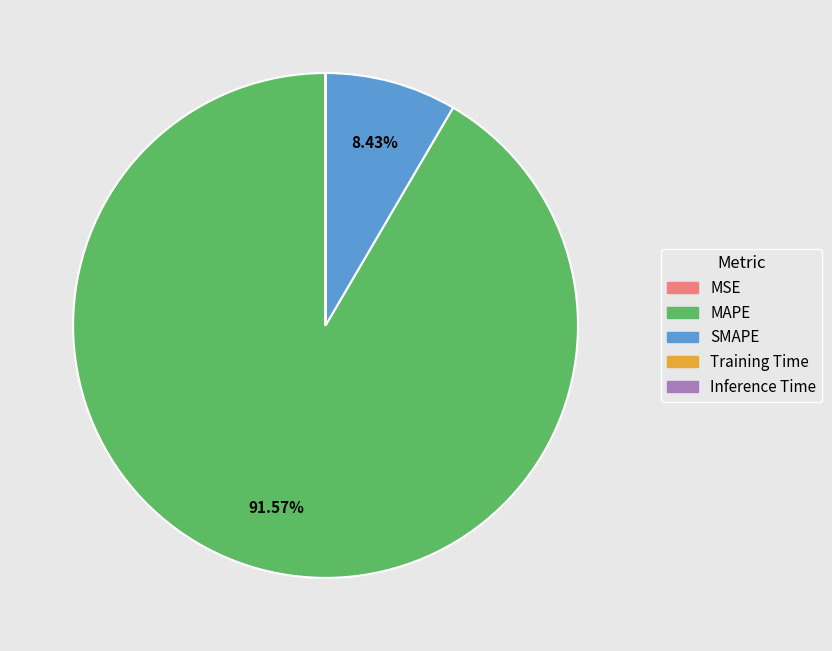

What is the majority slice?

MAPE